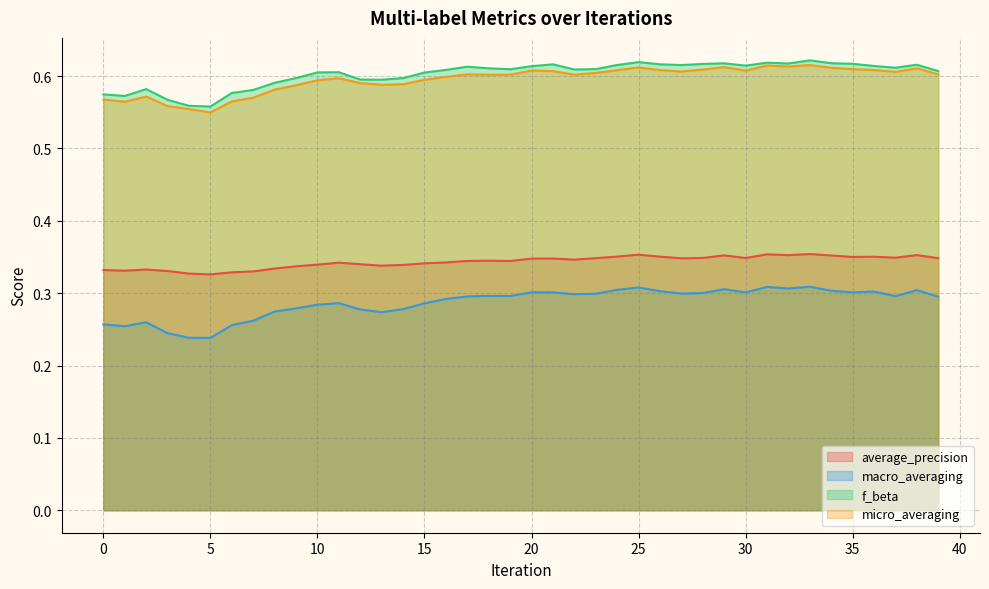

What is the total value across all series at 12?

1.8